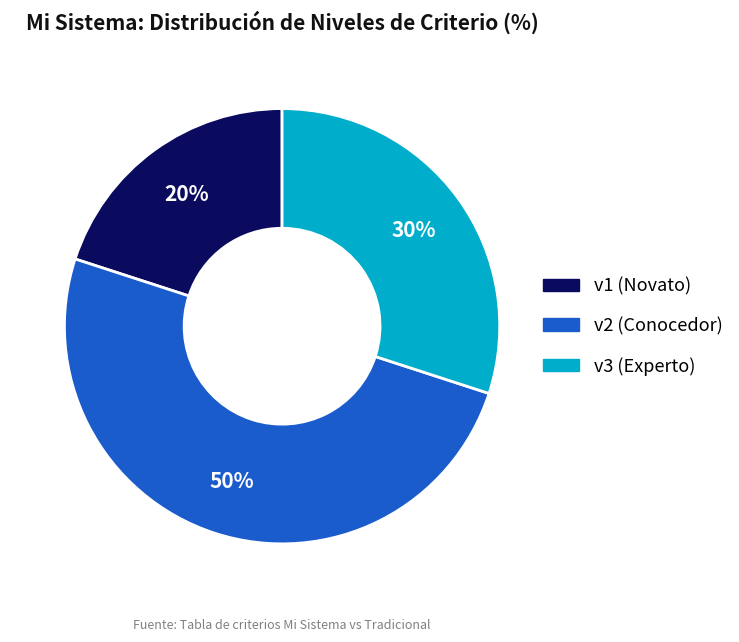

How many slices are in this pie chart?

3